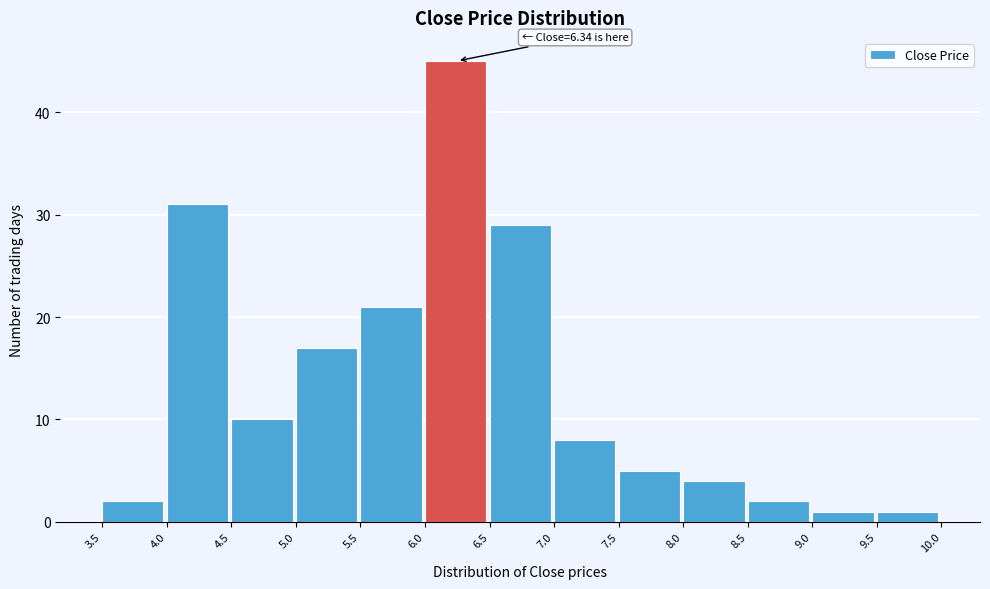

Over which range of the x-axis is the bar tallest?

6.0 to 6.5